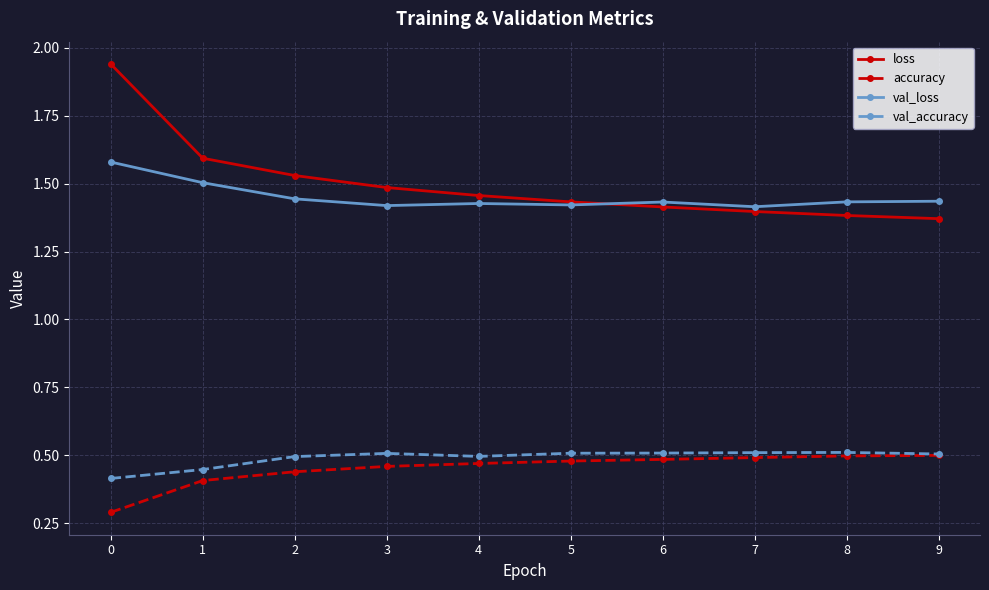

Is it true that loss equals 1.5 at 2?

True